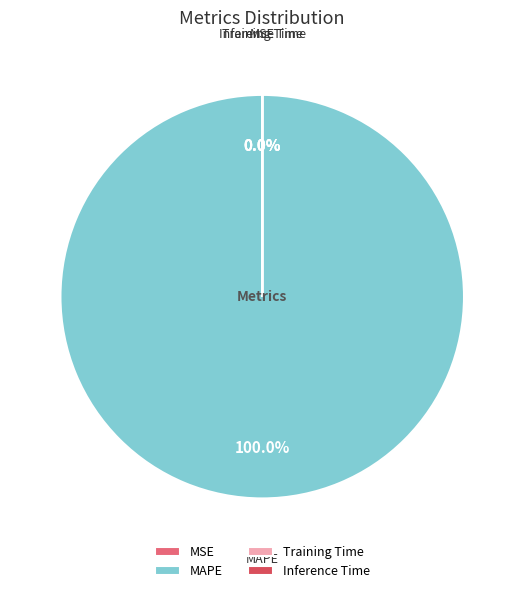

Which category has the biggest portion of the pie?

MAPE